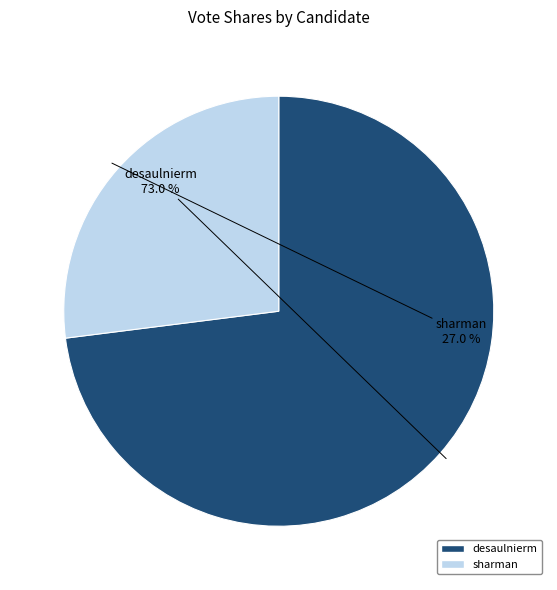

What is the largest slice in the pie chart?

desaulnierm